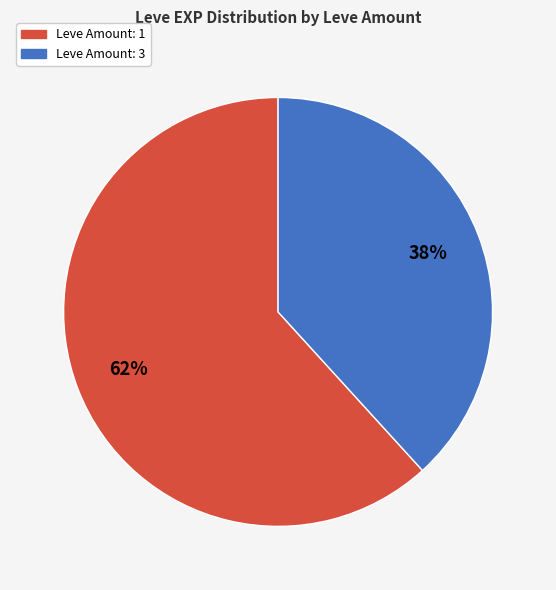

To the nearest percent, what is the average slice percentage?

50%